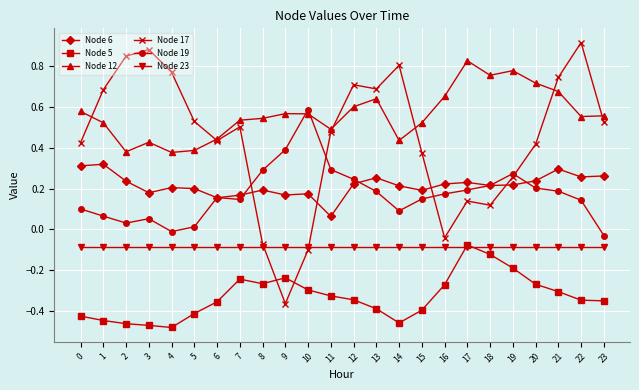

True or false: Node 5 and Node 19 intersect in this chart.

False